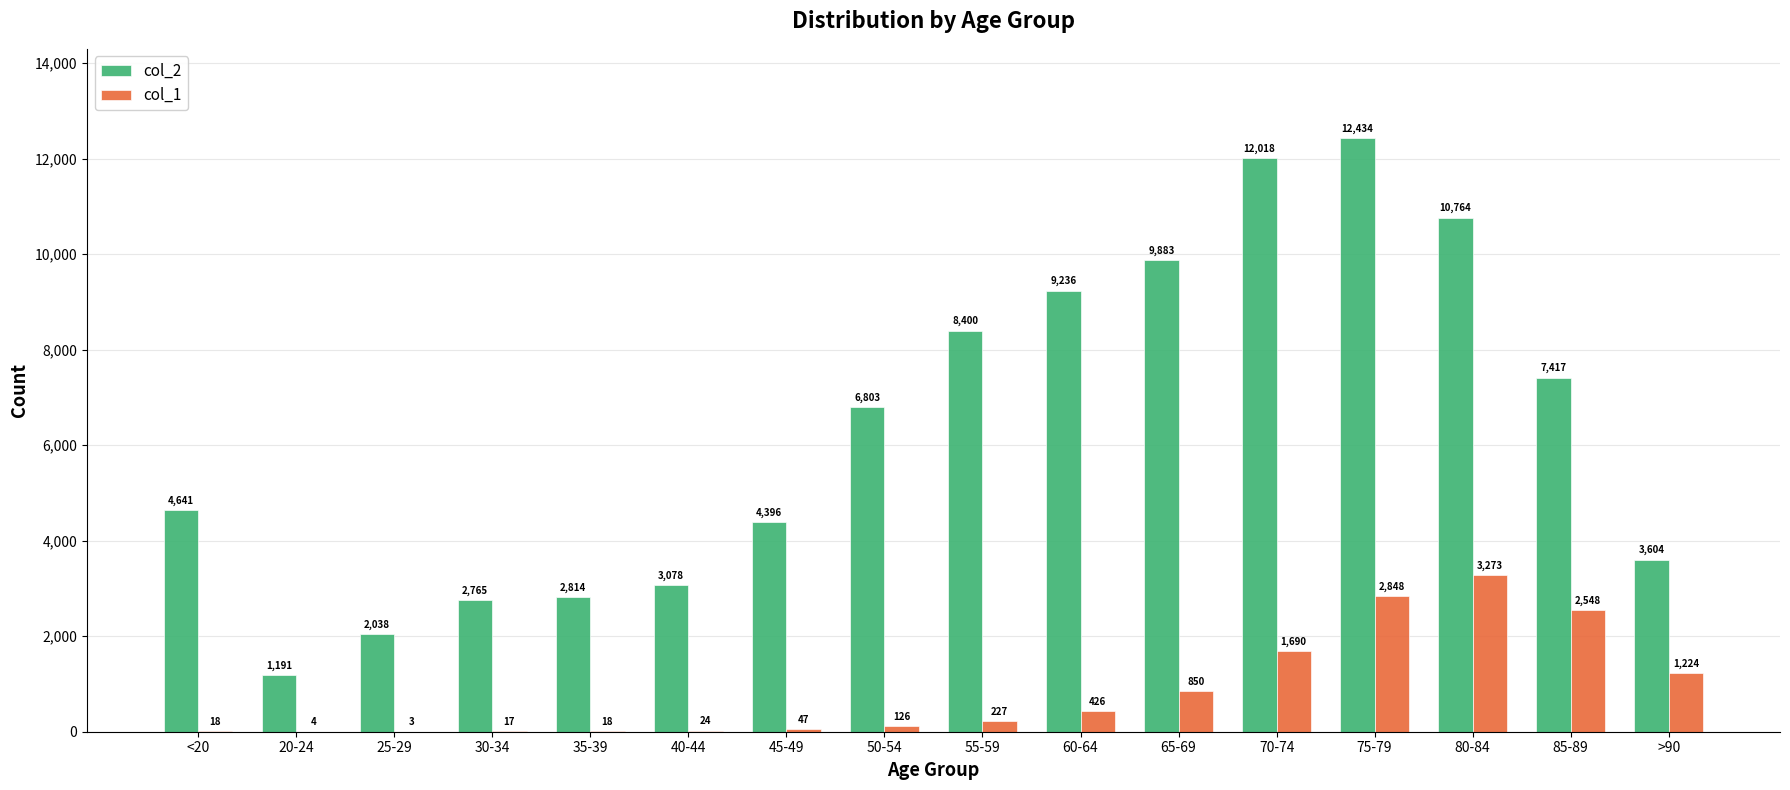

At which category is the sum across all series the highest?

75-79